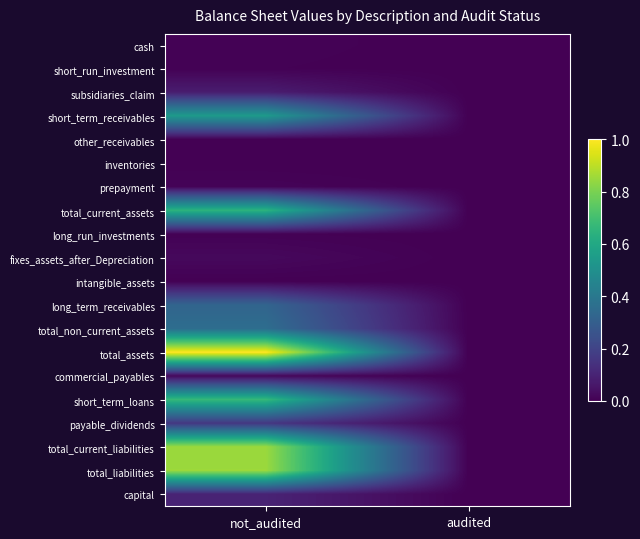

What is the total value across all series at not_audited?

5.6